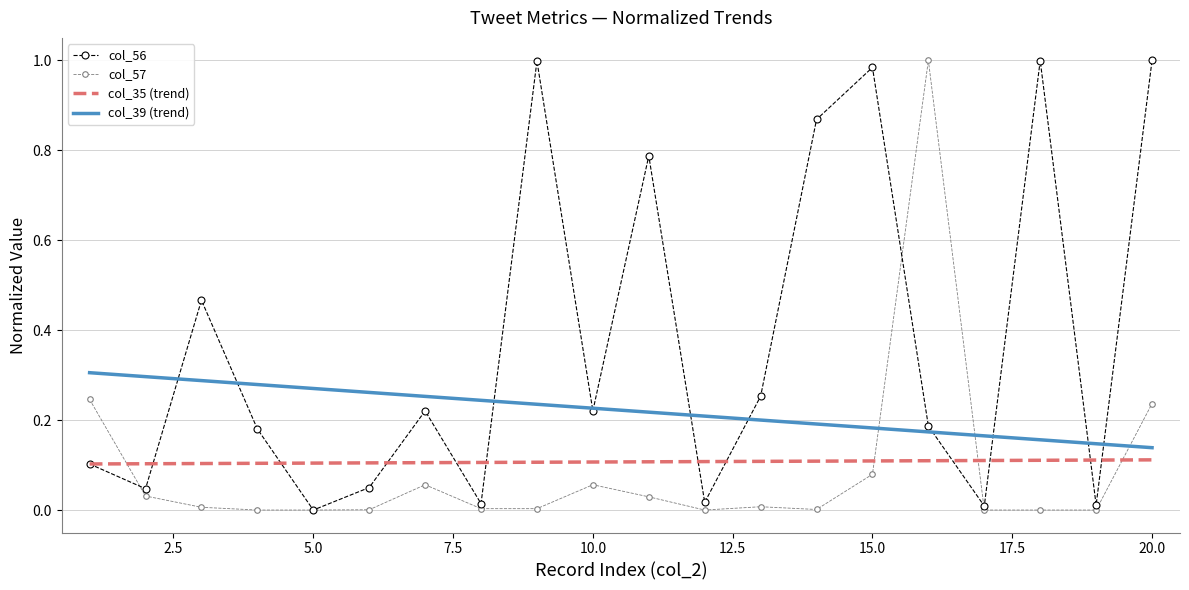

In col_56, how many points are higher than both neighbors (excluding endpoints)?

6